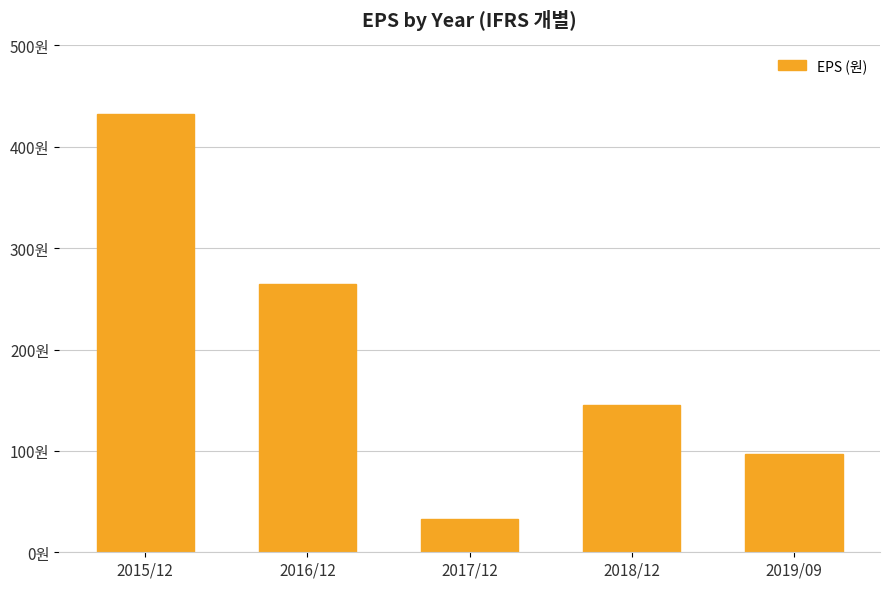

Does the chart contain any negative values?

No